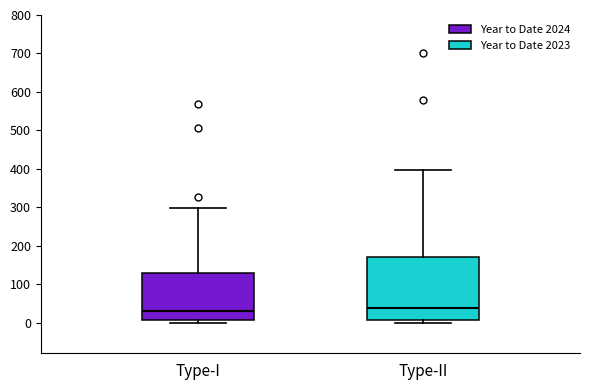

Reading left to right, transcribe this box plot: for each box, give where its median line is, the range the box spans, and where its two whiskers end, as read against the y-axis. The values are not printed on the chart, so give them approximately, as read against the axis.

Type-I: median 30, box 10 to 130, whiskers 0 to 300
Type-II: median 40, box 10 to 170, whiskers 0 to 400